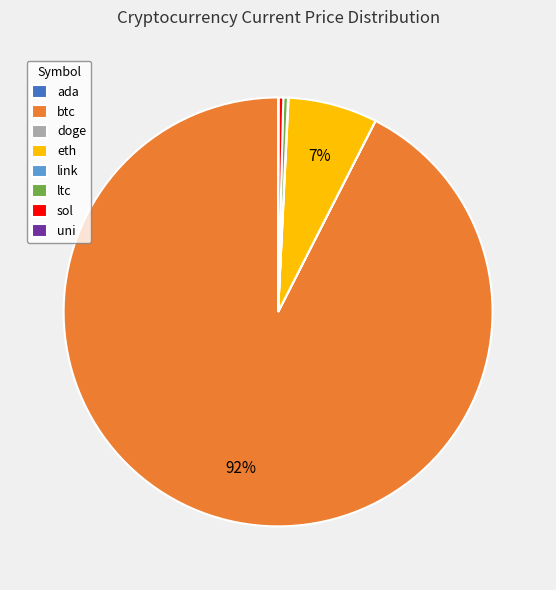

To the nearest percent, what is the average slice percentage?

12%